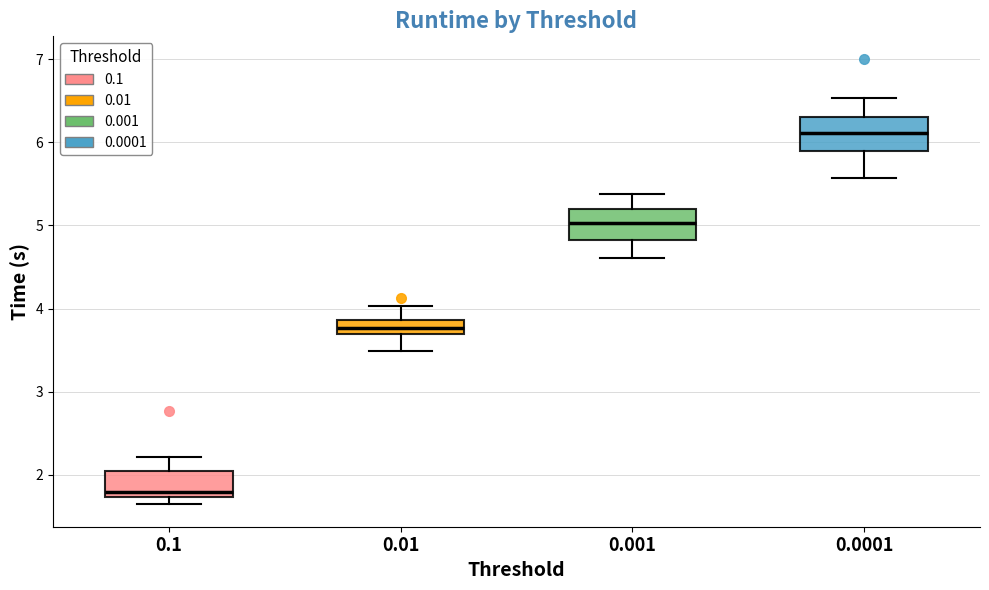

Where does the upper whisker of the box at x = 0.1 end on the y-axis? The values are not printed on the chart, so give them approximately, as read against the axis.

2.2